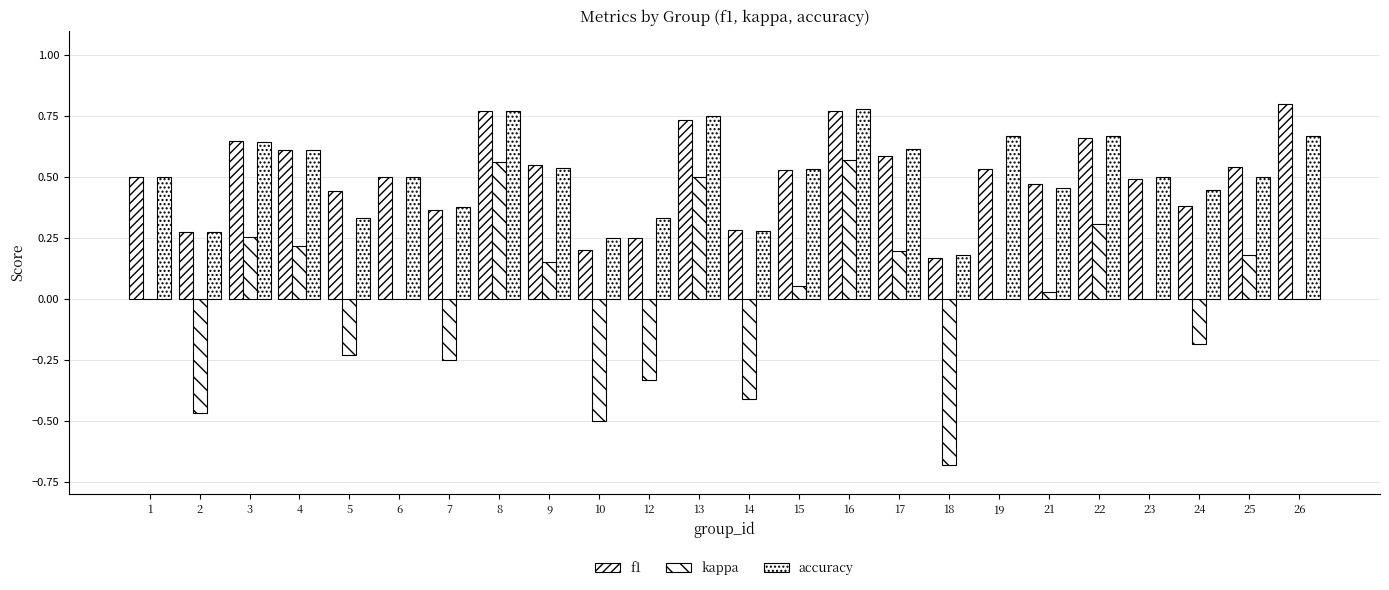

What is the difference between the maximum and second lowest values in the f1 series?

0.6